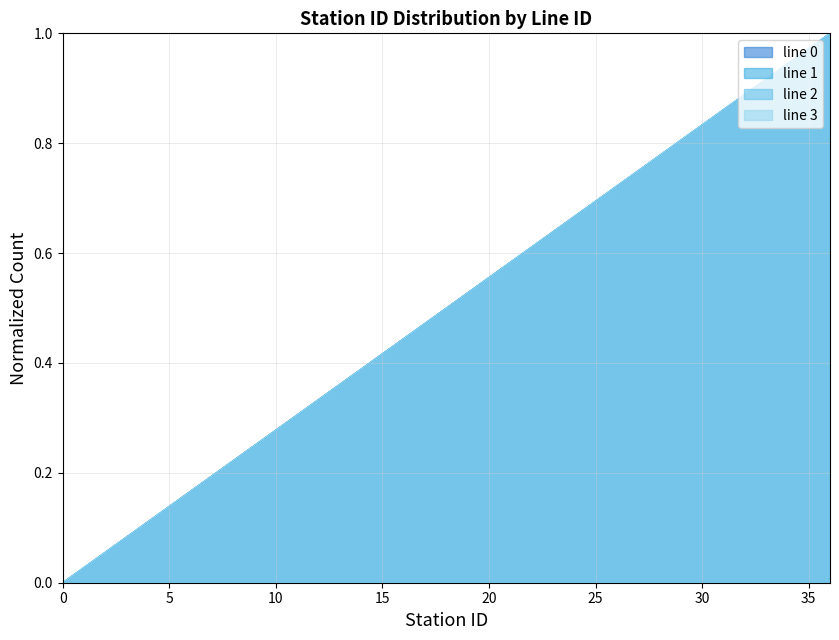

What is the sum of all line 1 - station count per station values?

18.5